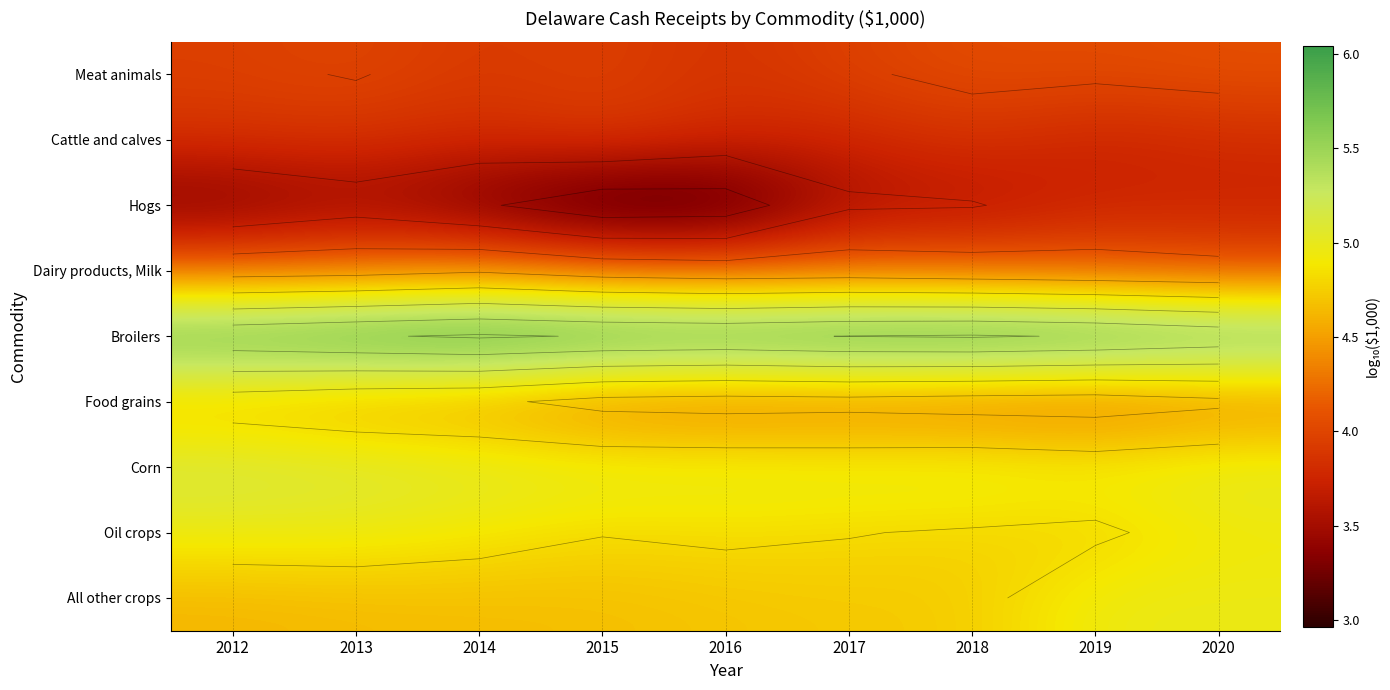

List the labels in order of Meat animals value, largest first.

2020, 2018, 2019, 2013, 2017, 2015, 2012, 2014, 2016